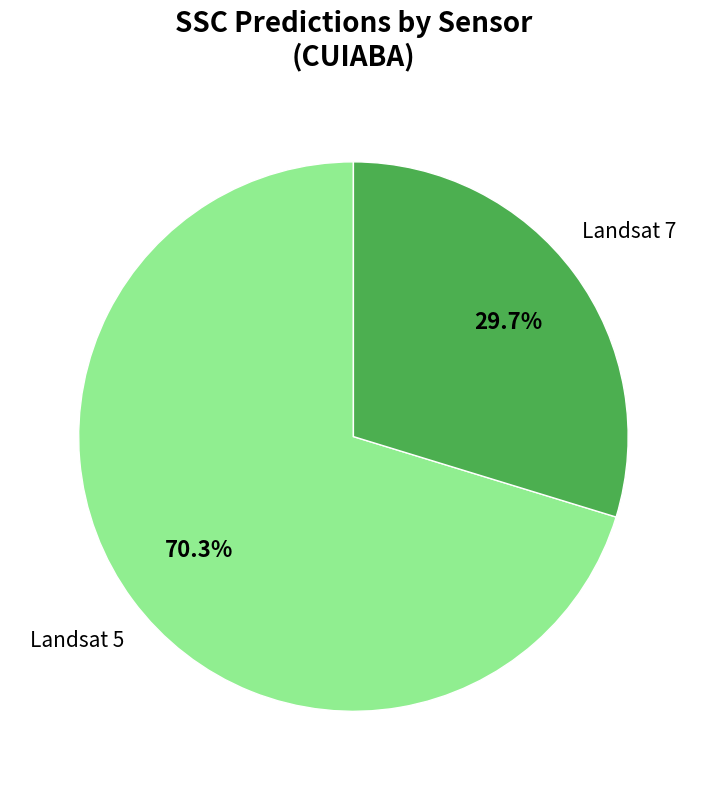

How many slices are in this pie chart?

2